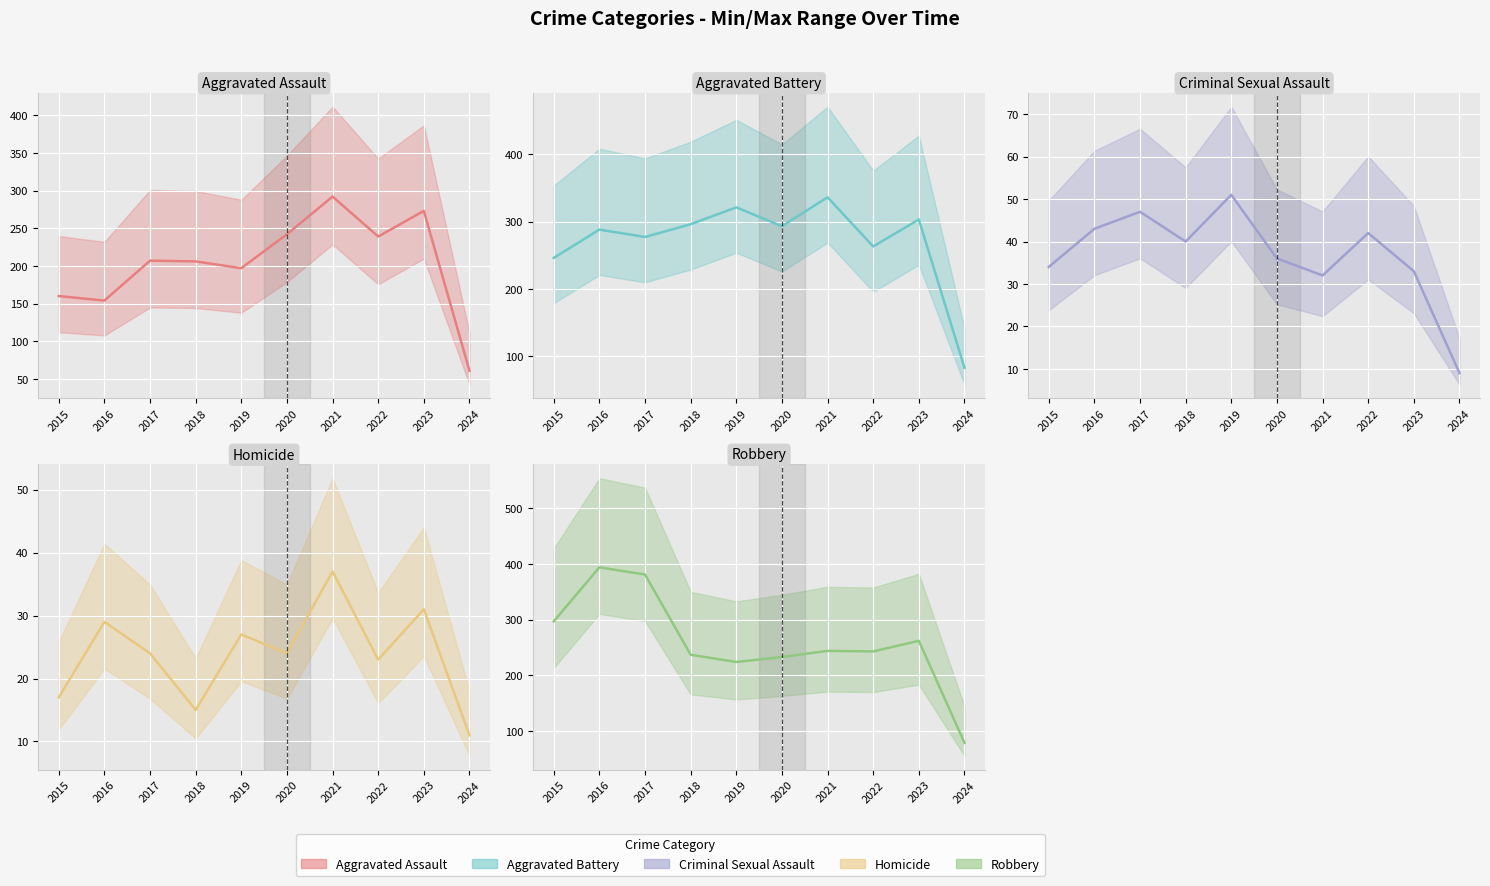

What is the maximum value shown in the chart?

394